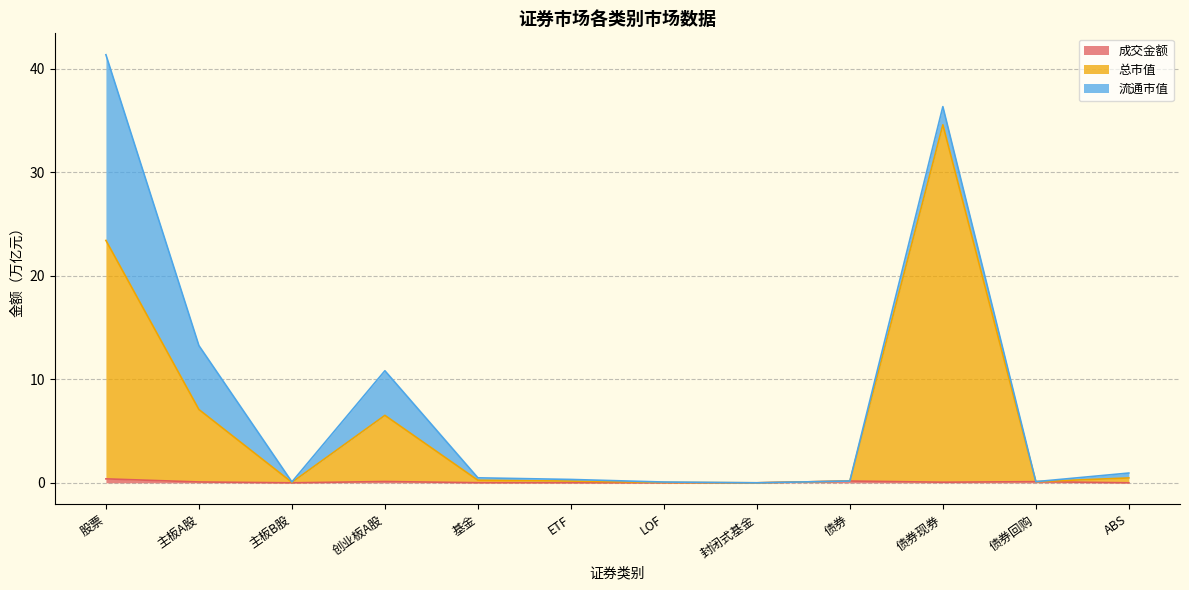

Which has a higher value, ETF or 债券回购?

债券回购